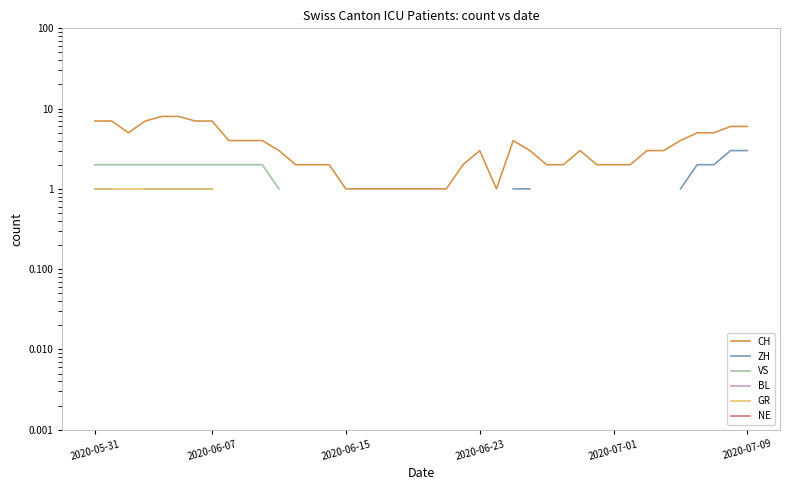

What is the smallest value displayed?

1.0